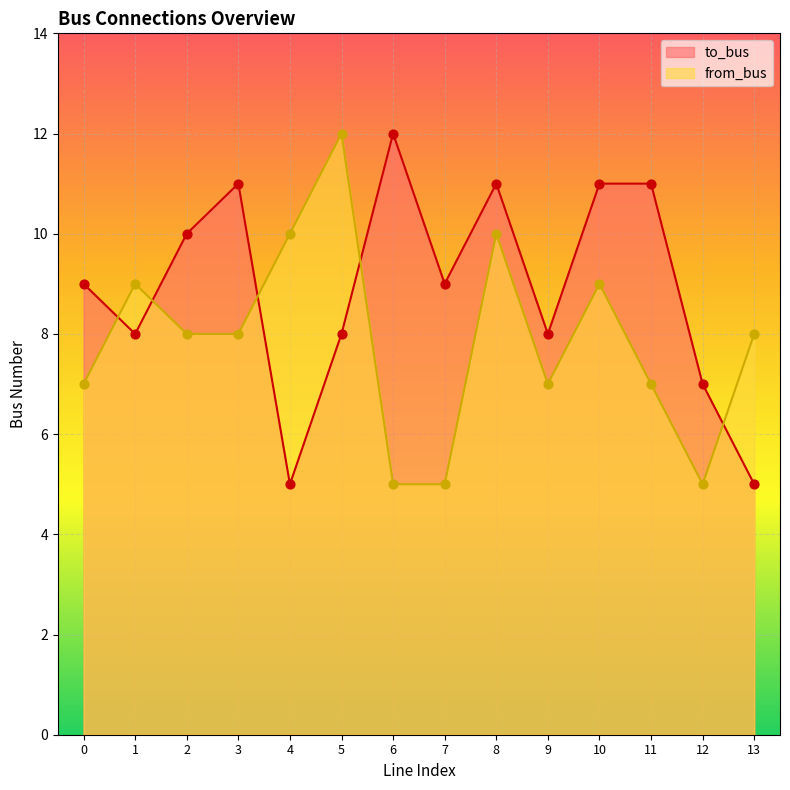

At how many categories does at least one series exceed 6?

14